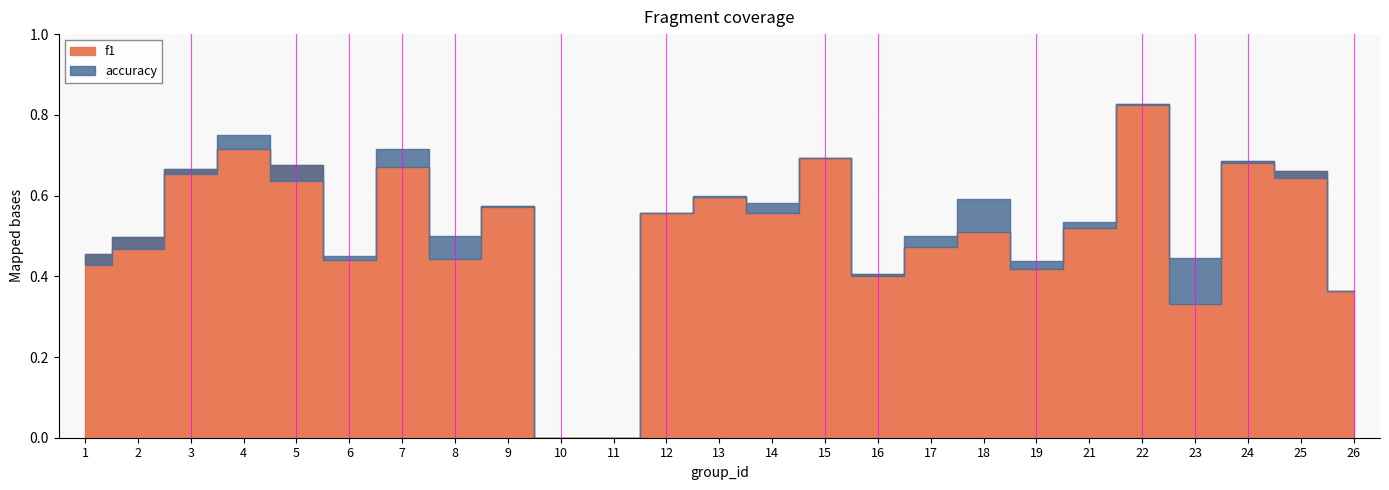

Which series has the widest spread of values?

f1